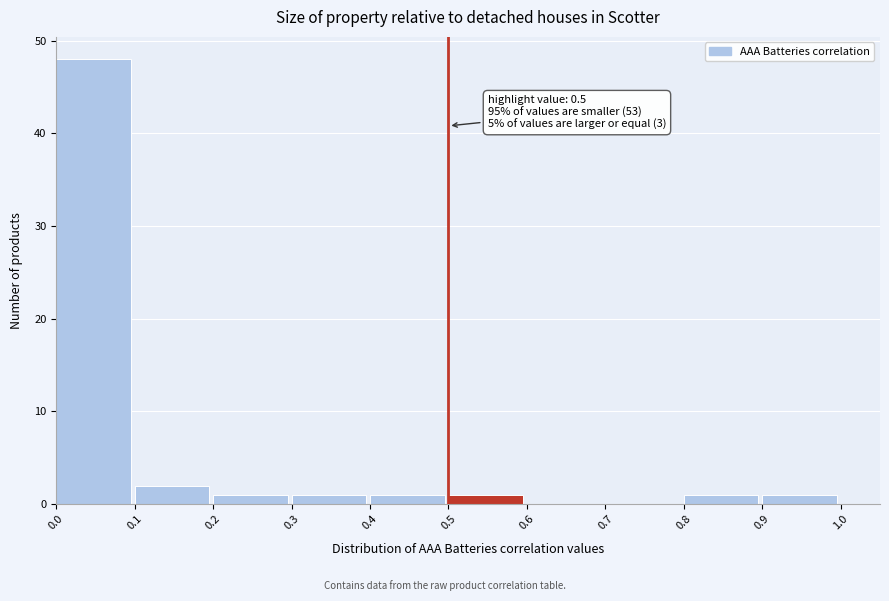

Which range on the x-axis has the tallest bar?

0.0 to 0.1